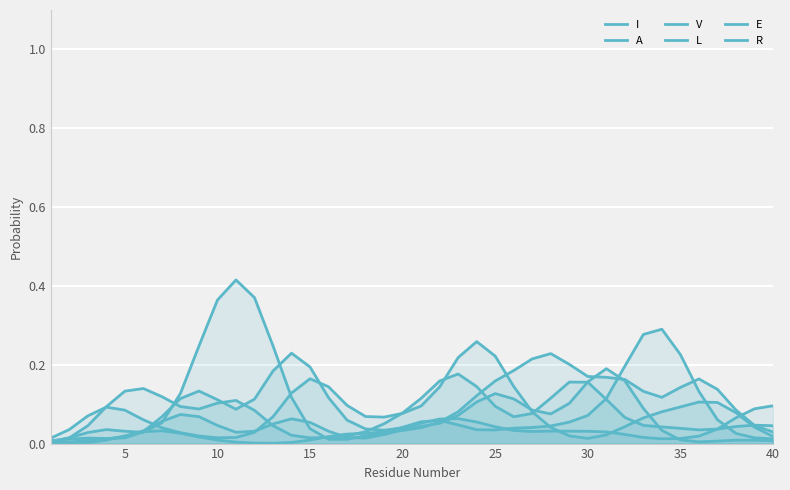

How many intersections are there between I and V?

4